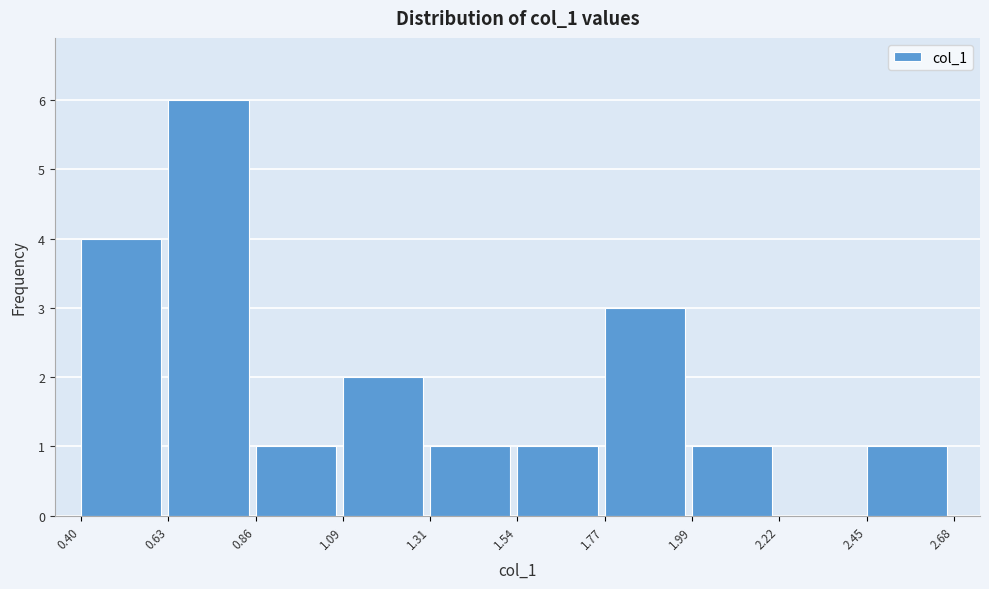

Over which range of the x-axis is the bar tallest?

0.63 to 0.86